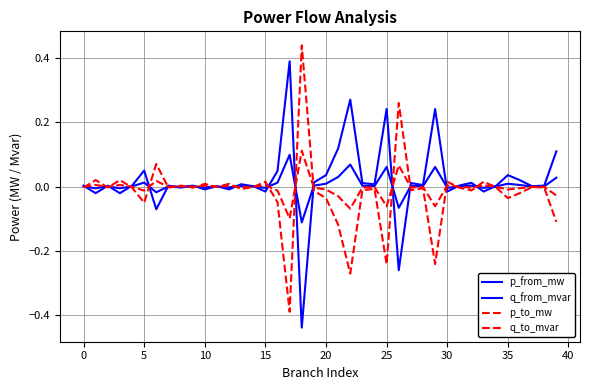

Rank the series by their maximum value, from lowest to highest.

q_from_mvar, q_to_mvar, p_from_mw, p_to_mw